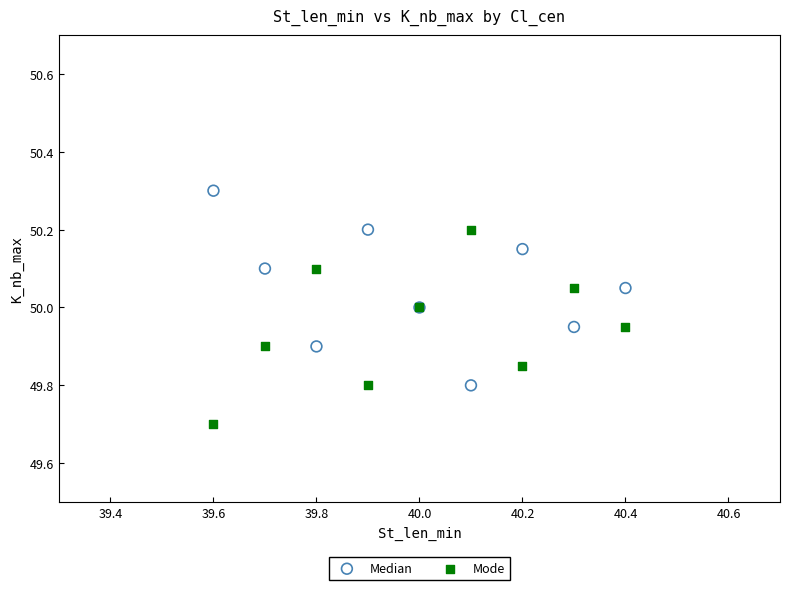

In the Mode series, what Y value is closest to 49?

49.7